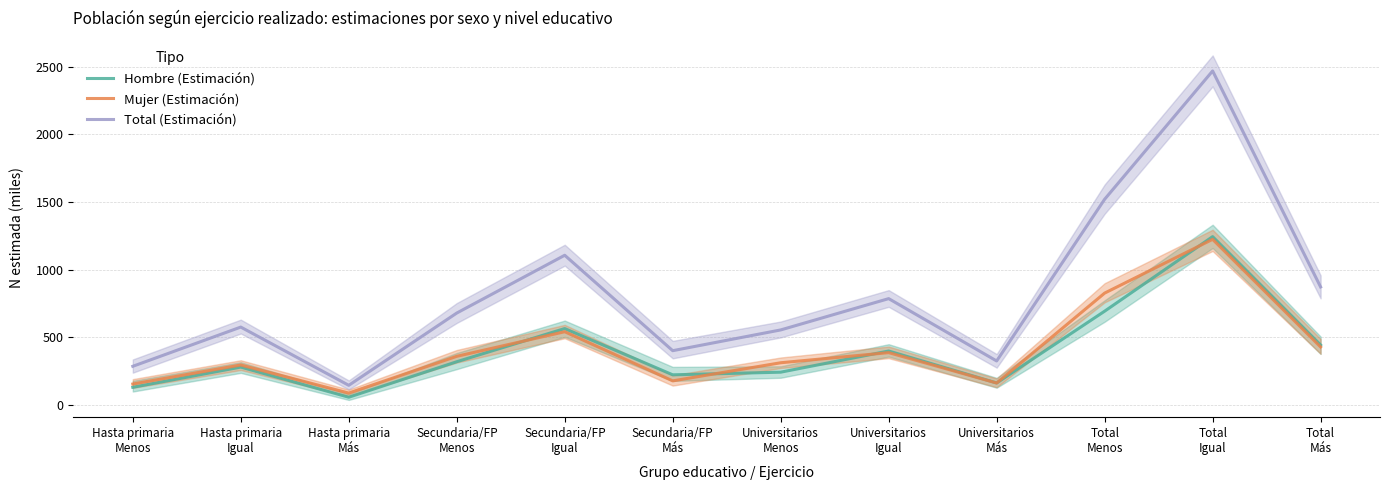

True or false: Mujer (Estimación) and Total (Estimación) cross at least once.

False